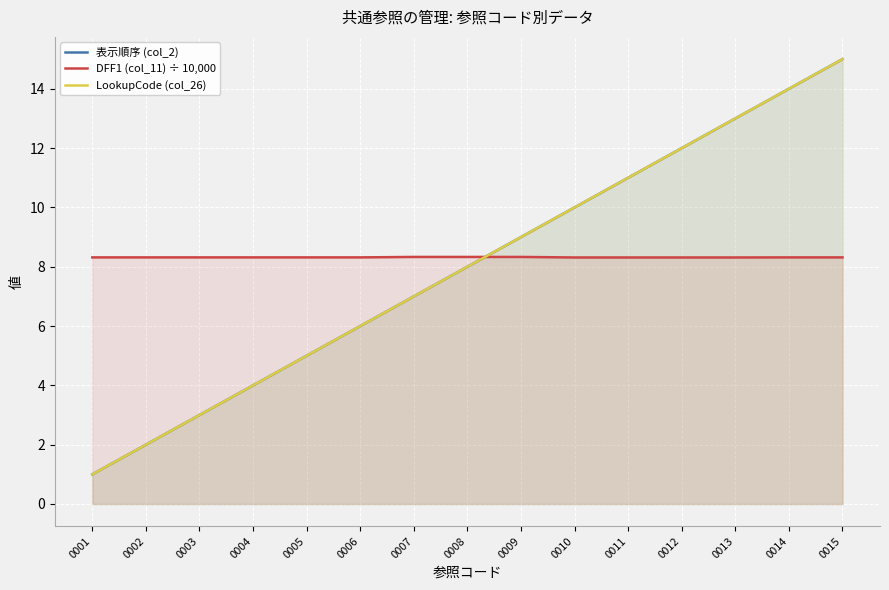

Which series ends up on top after the final intersection of LookupCode (col_26) and DFF1 (col_11) ÷ 10,000?

LookupCode (col_26)